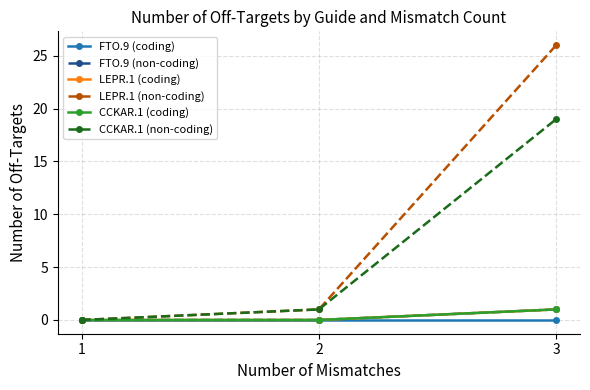

List the series in order of their peak value, lowest first.

FTO.9 (coding), FTO.9 (non-coding), LEPR.1 (coding), CCKAR.1 (coding), CCKAR.1 (non-coding), LEPR.1 (non-coding)